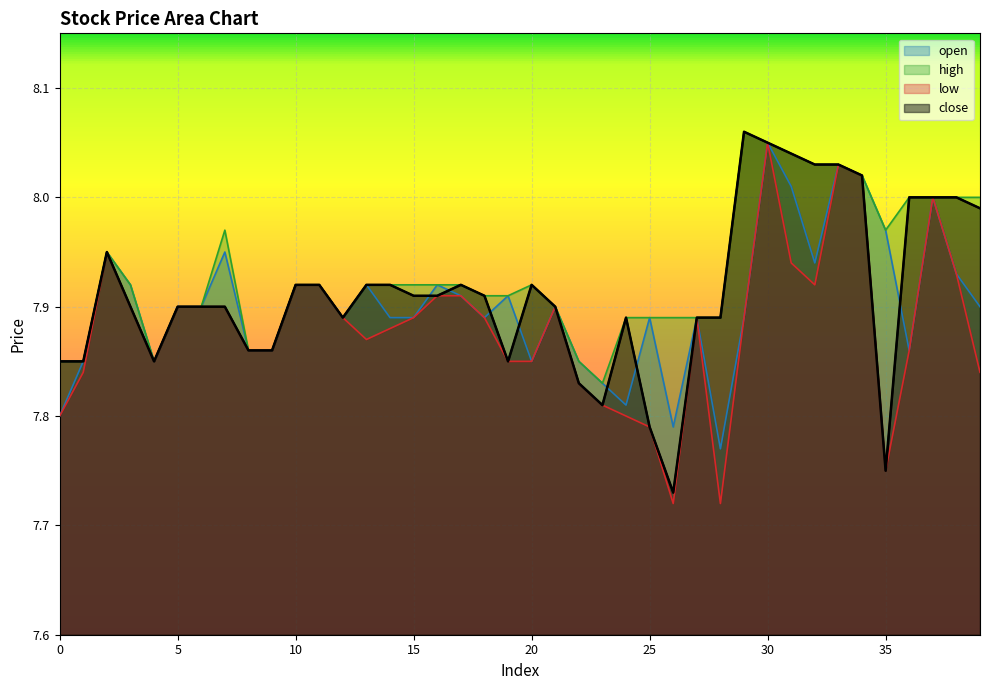

True or false: close and high intersect in this chart.

False